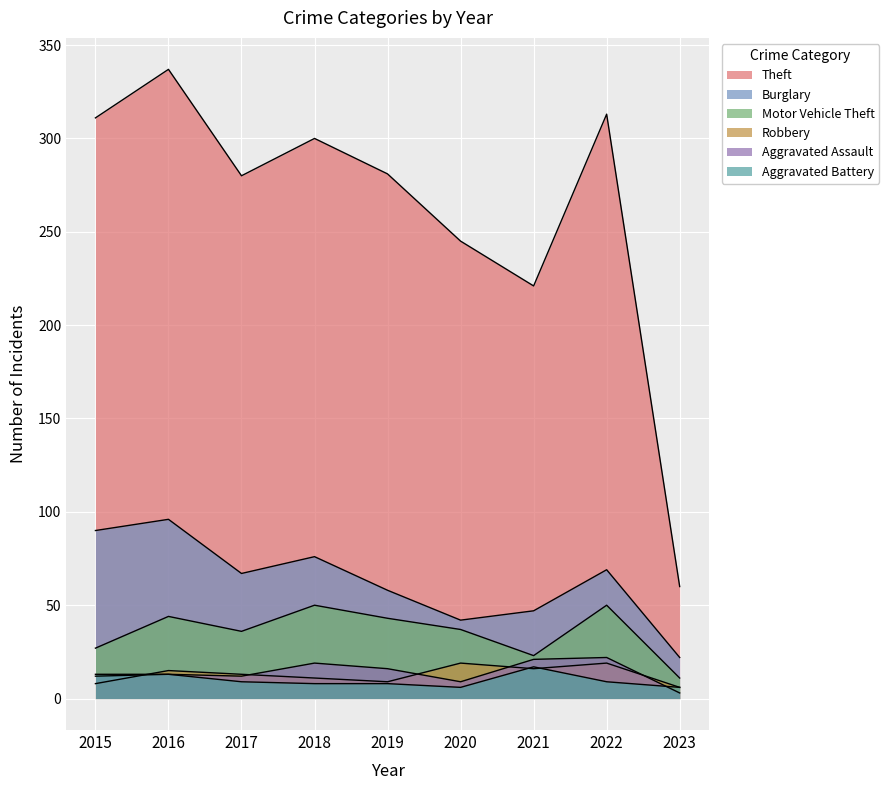

True or false: Burglary has more than 0 interior local peaks.

True